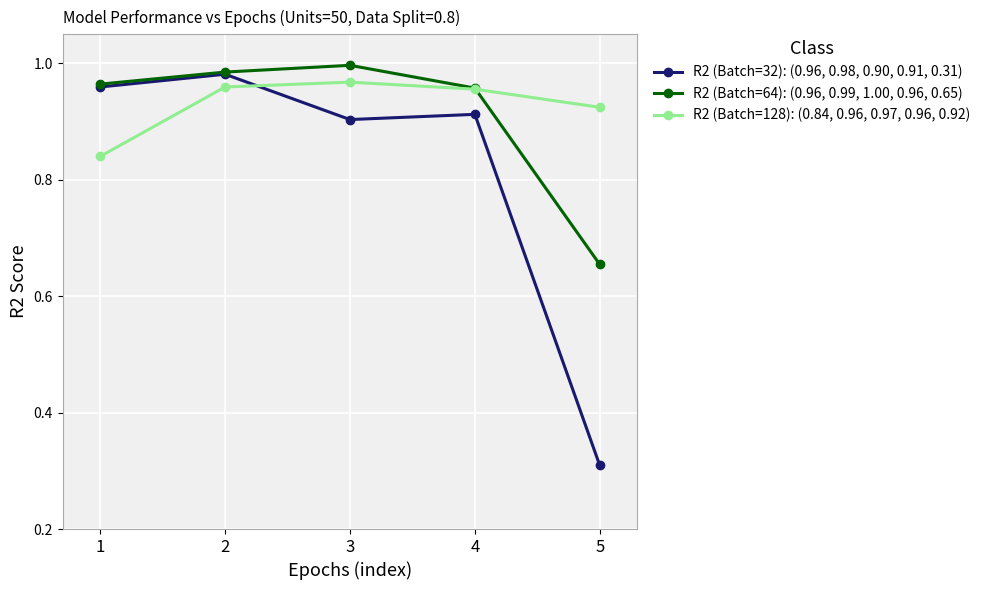

At which label is R2 (Batch=64): (0.96, 0.99, 1.00, 0.96, 0.65) closest to 0?

5